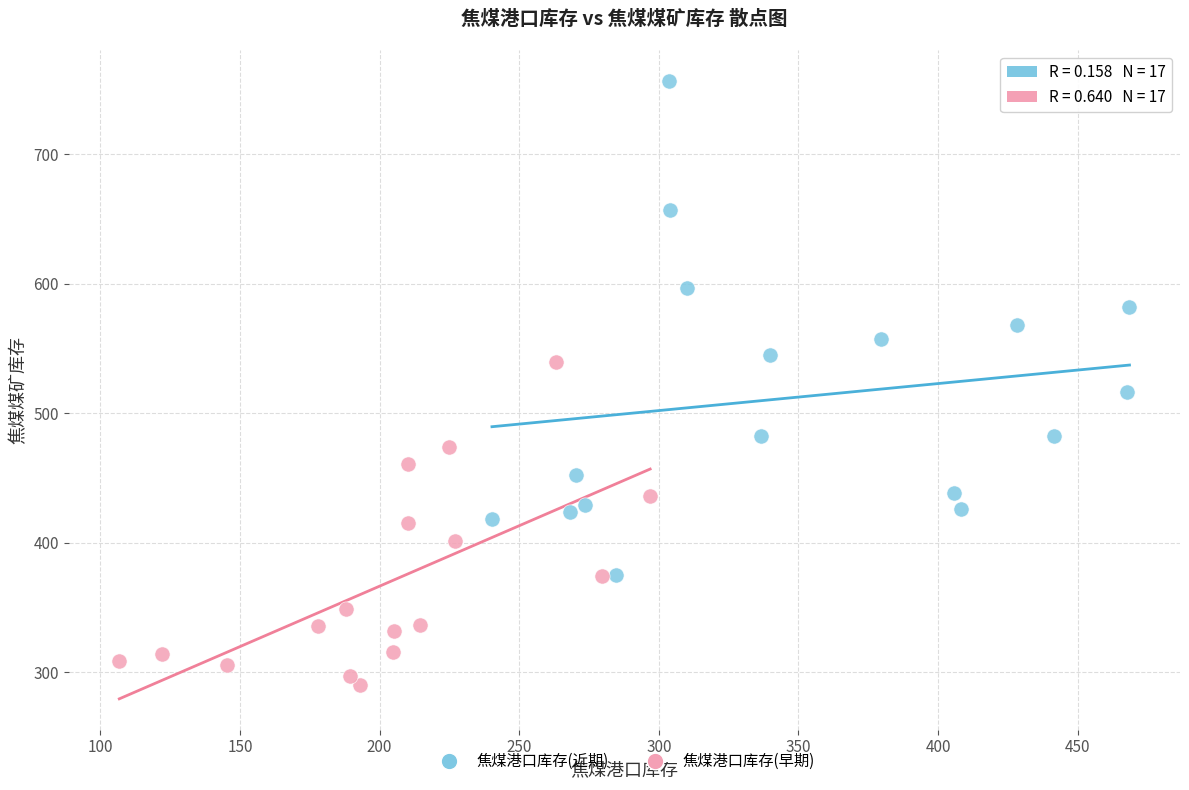

Which series has the widest spread of Y values?

焦煤港口库存(近期)